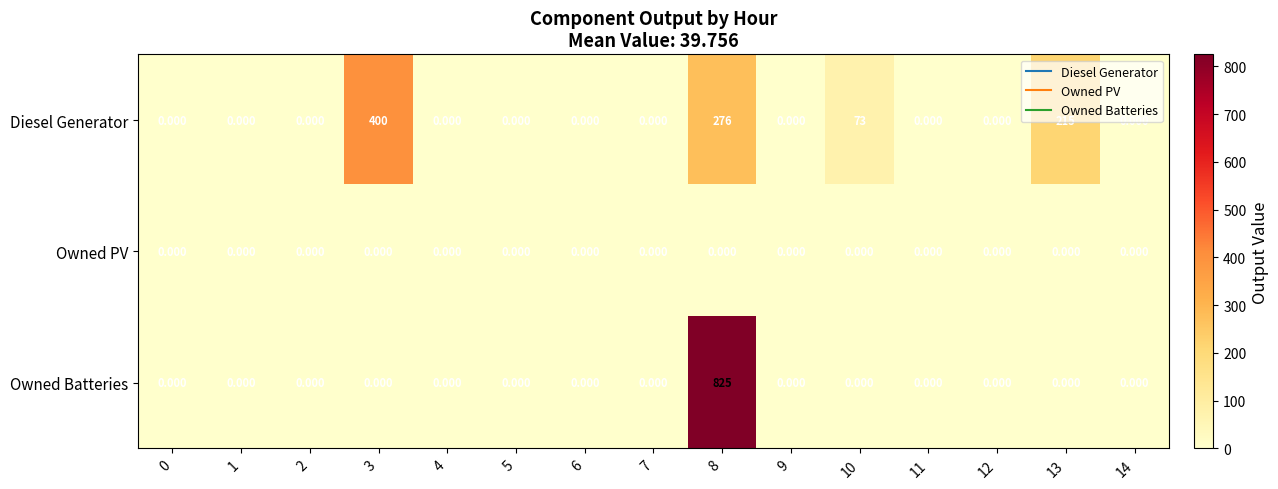

Between 3 and 6, which series saw the biggest shift?

Diesel Generator